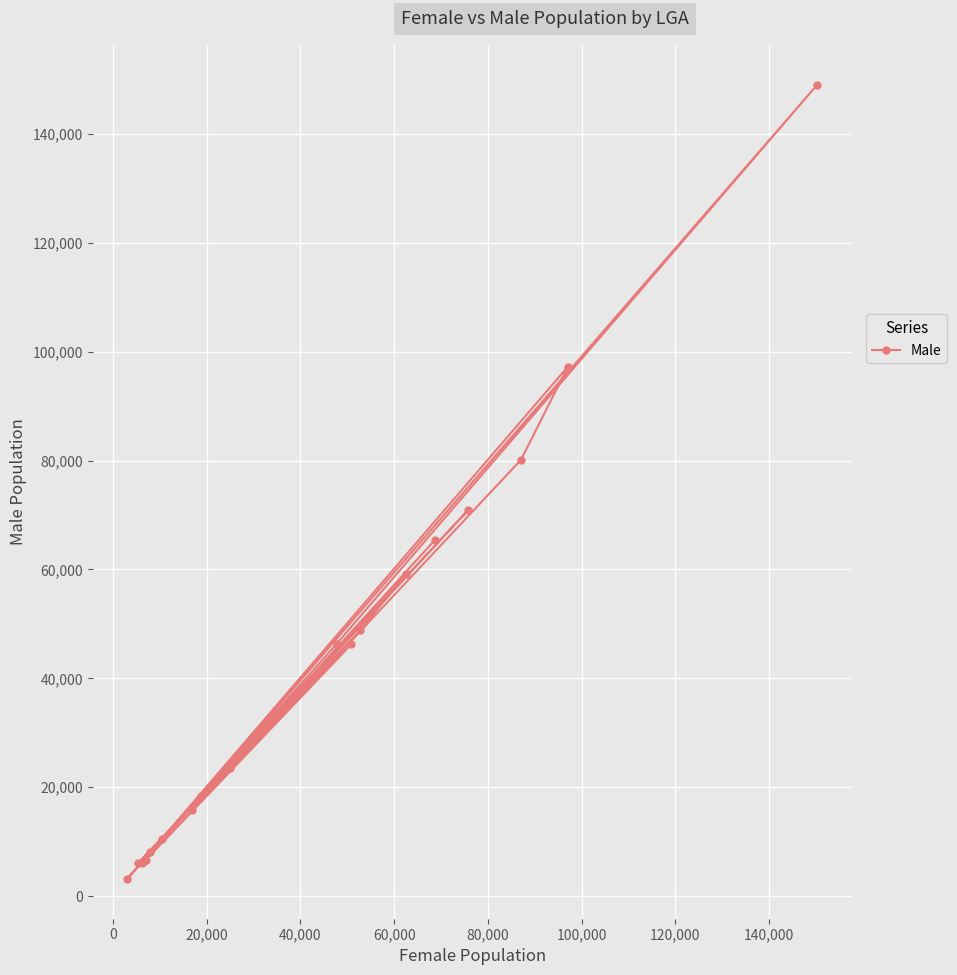

Does the chart display data point markers on the line(s)?

Yes